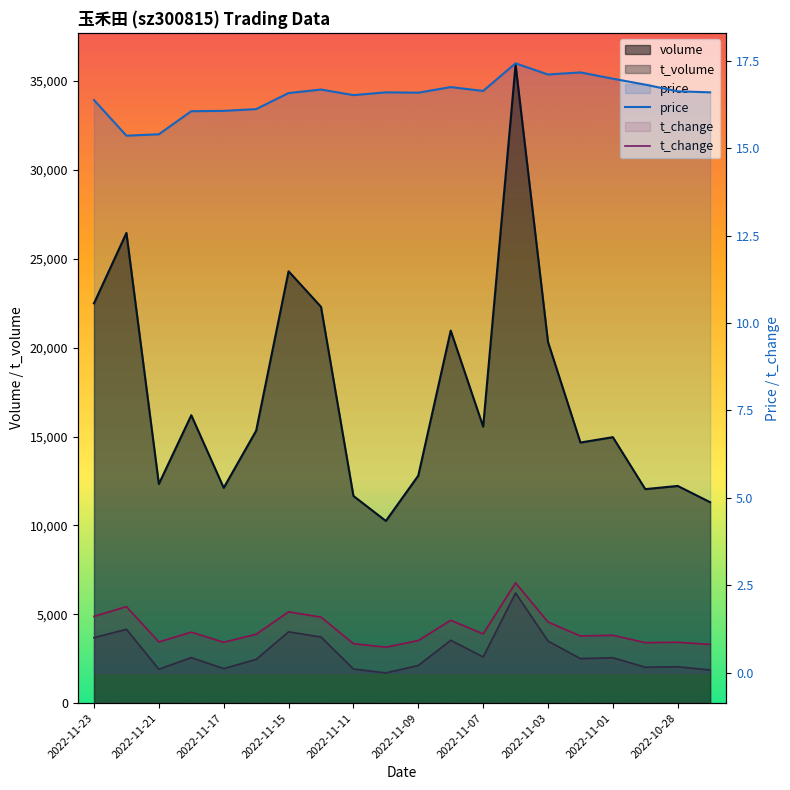

What position from the left is 2022-11-23?

1